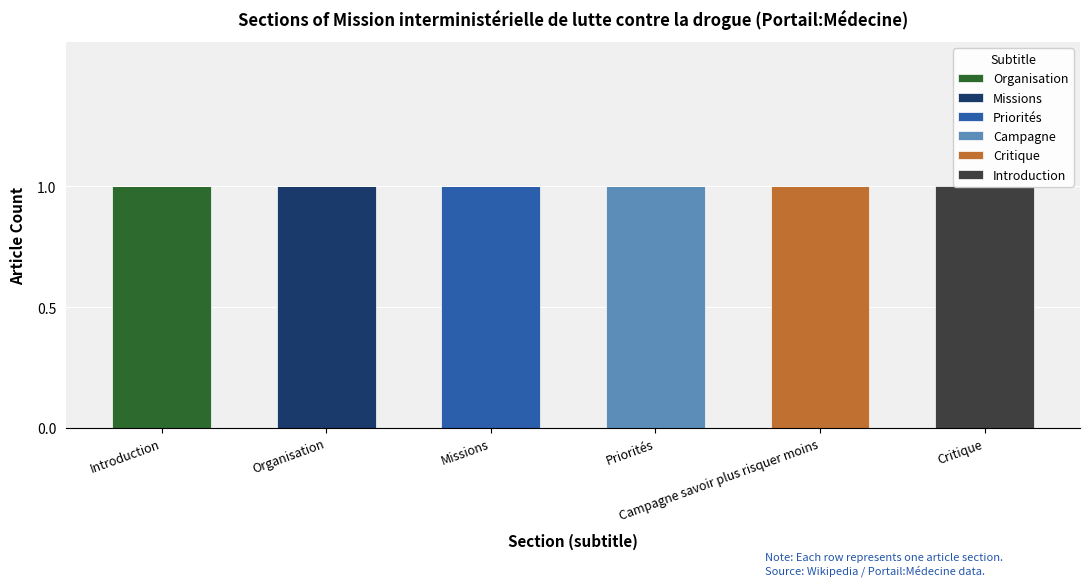

Which series changed the most between Missions and Priorités?

Priorités